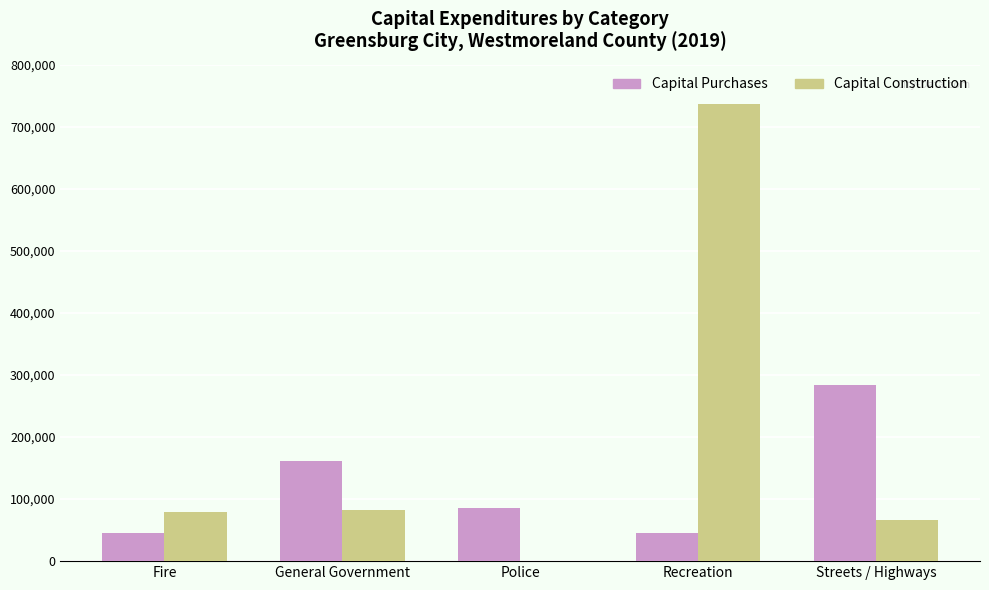

What is the sum of all Capital Purchases values?

621474